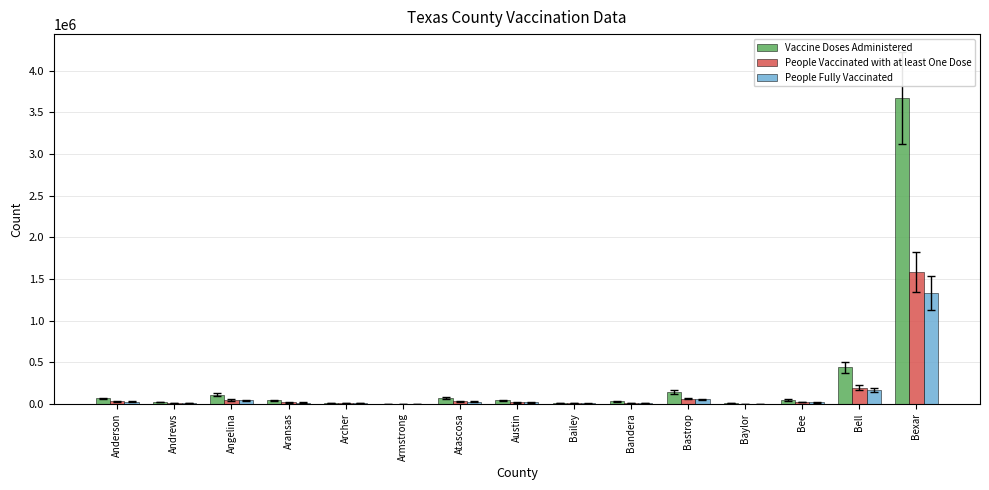

Which series has the largest range (max minus min)?

Vaccine Doses Administered